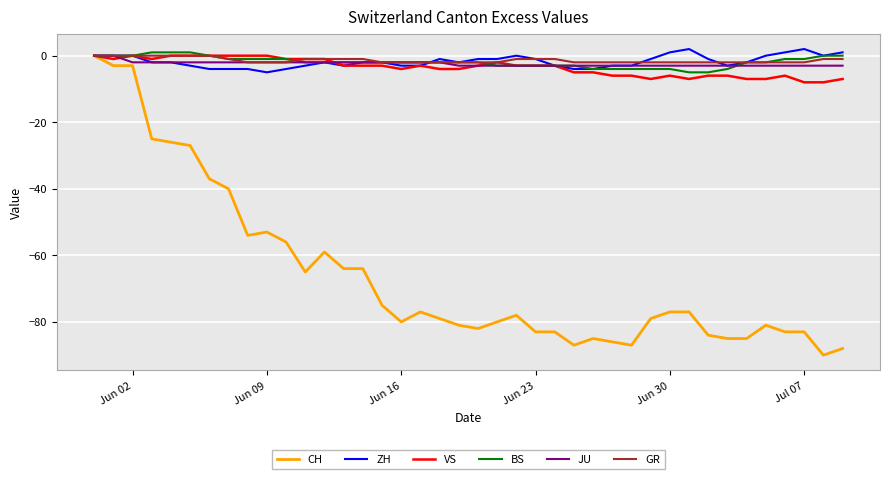

What is the minimum value for VS?

-8